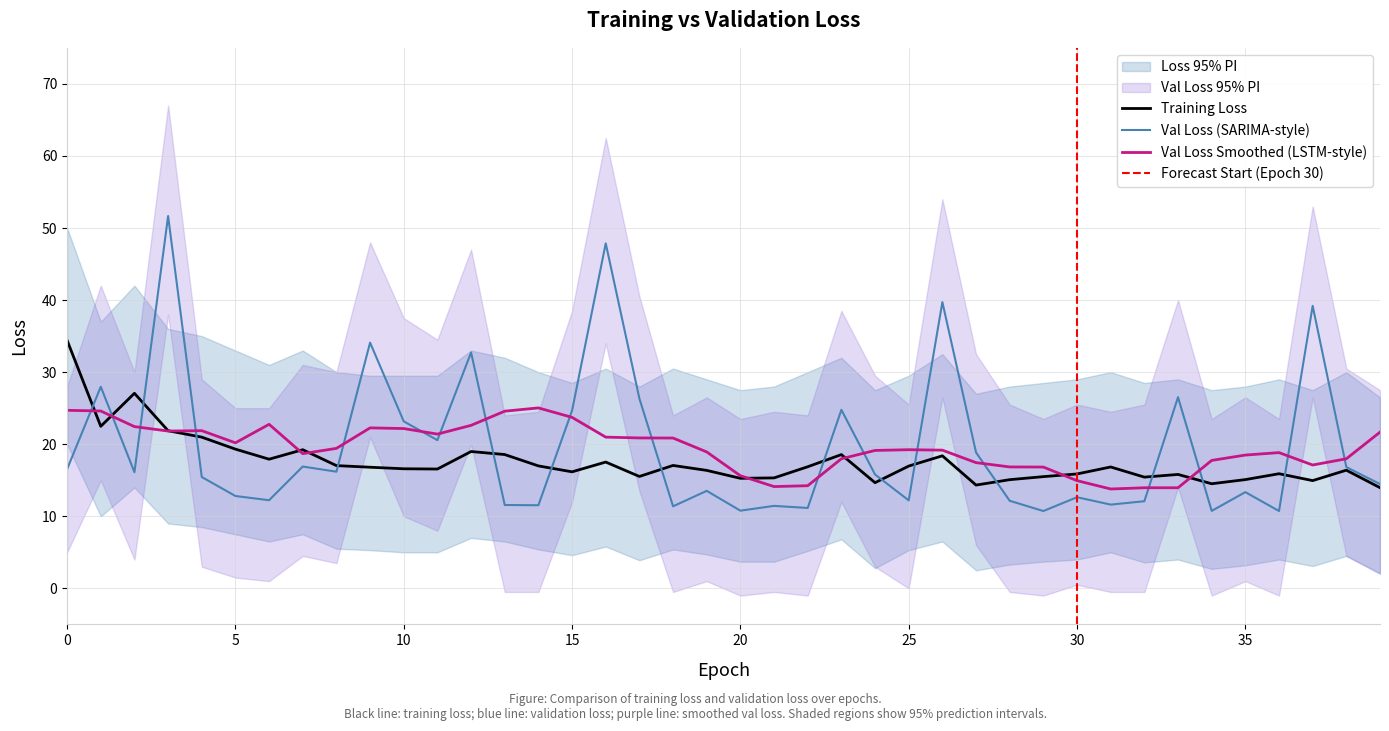

What is the maximum value for loss_upper?

50.0